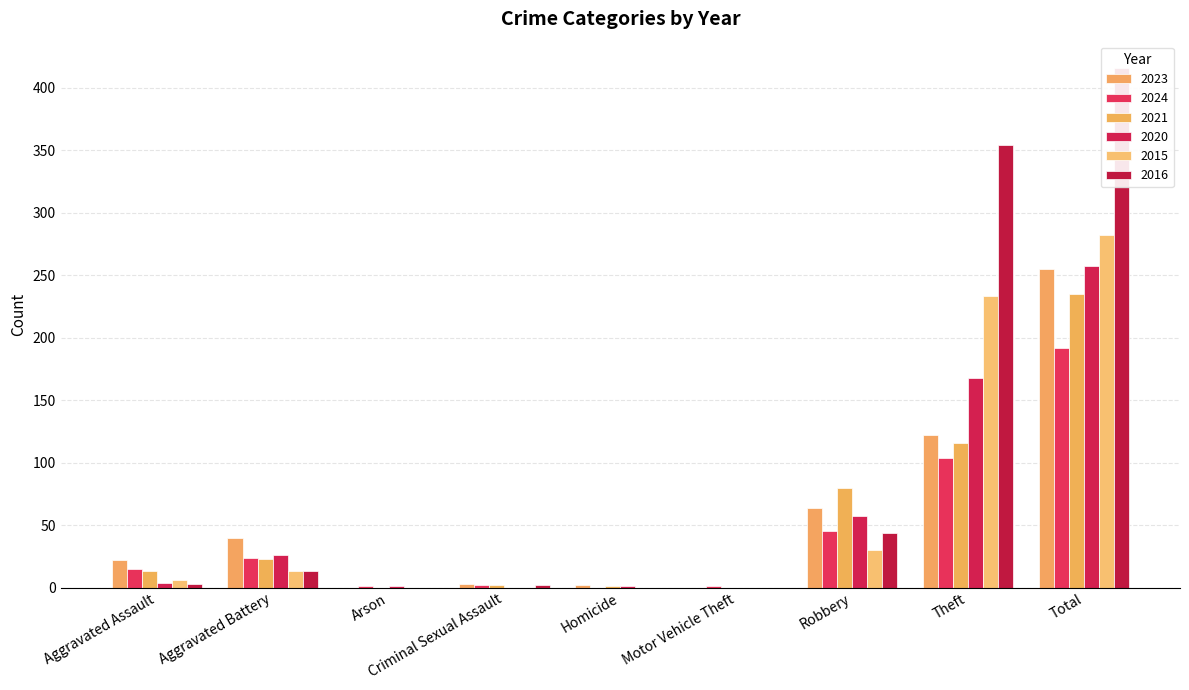

At how many categories does at least one series exceed 80?

2